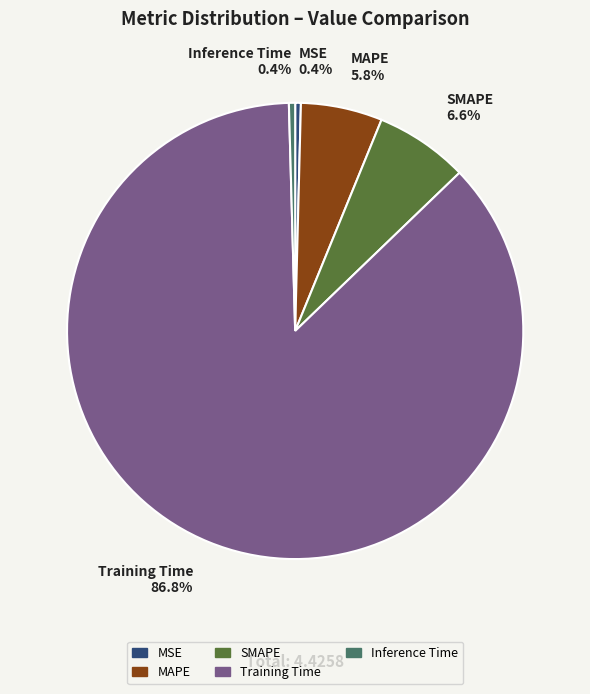

To the nearest percent, what is the combined percentage of MAPE and Training Time?

93%